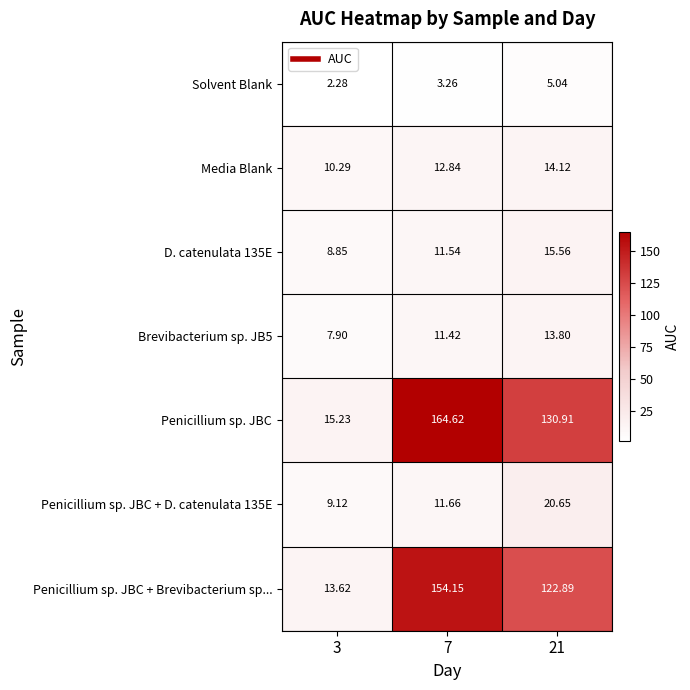

What is the greatest value displayed?

164.6